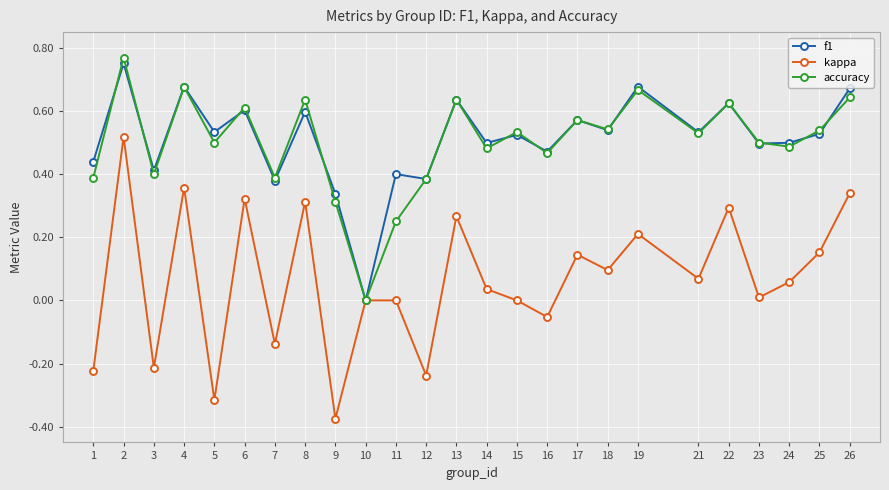

Between 16 and 24, which series saw the biggest shift?

kappa